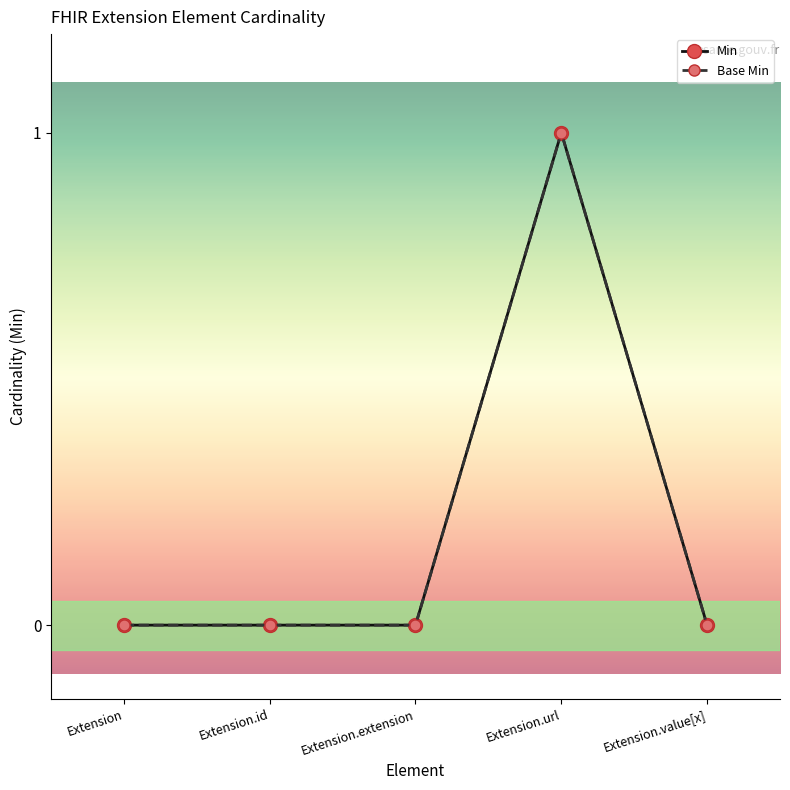

List the labels in order of Min value, largest first.

Extension.url, Extension, Extension.id, Extension.extension, Extension.value[x]